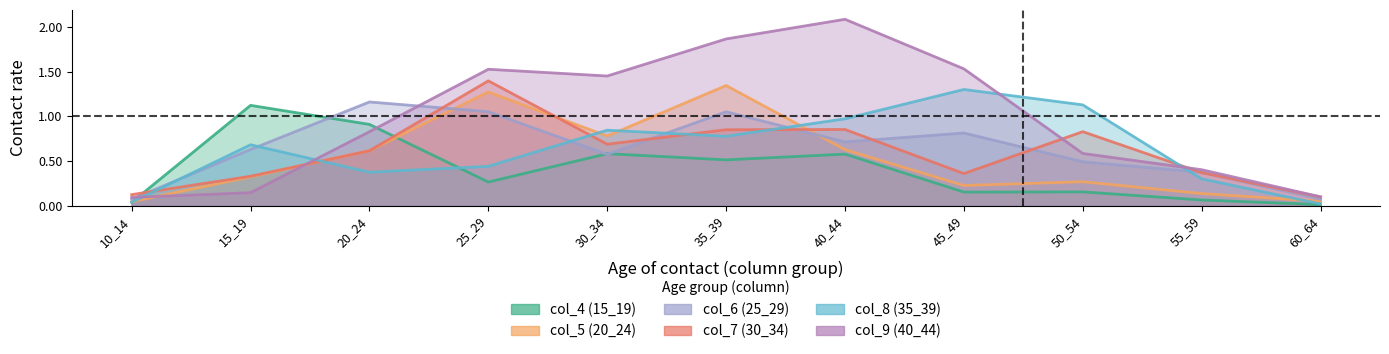

Is the value of col_8 (35_39) at 20_24 greater than the value of col_7 (30_34) at 40_44?

No